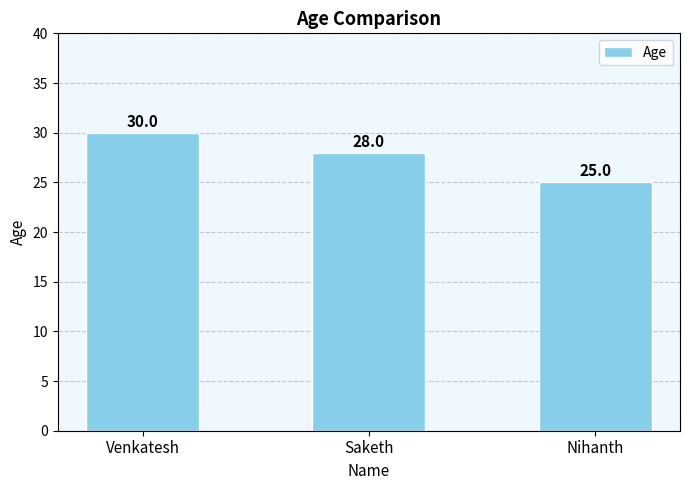

How many values are between 25 and 30?

3